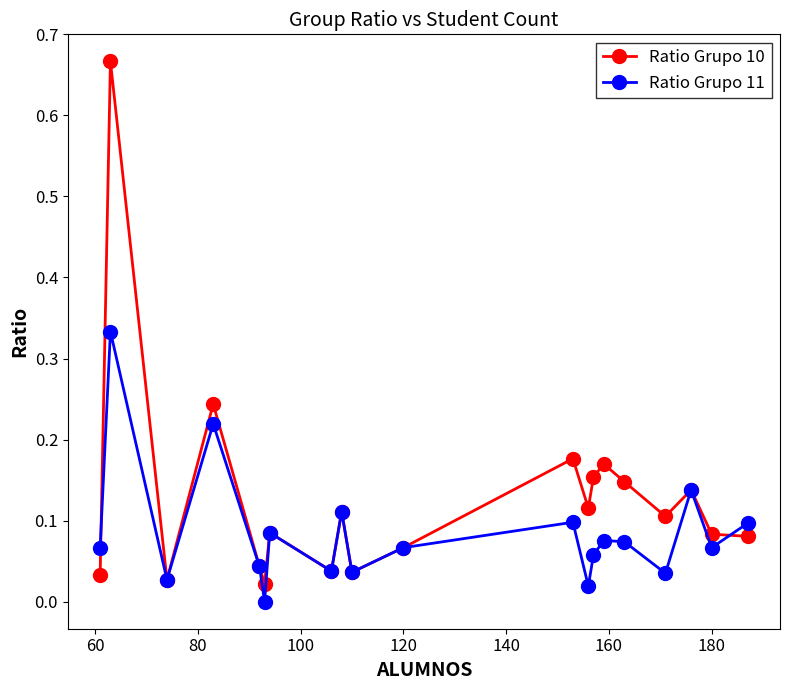

Which series has the largest range (max minus min)?

Ratio Grupo 10